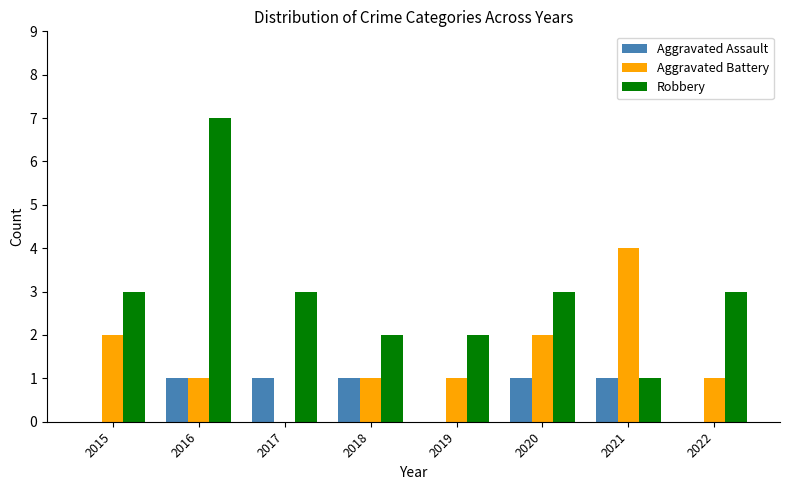

Does the chart contain stacked bars?

No